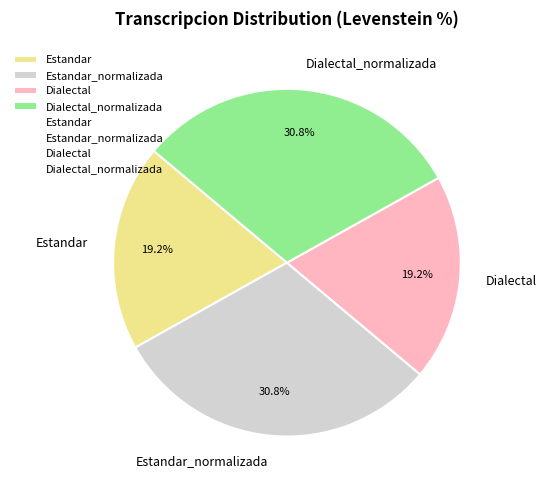

Is there any slice that represents more than half of the pie?

No